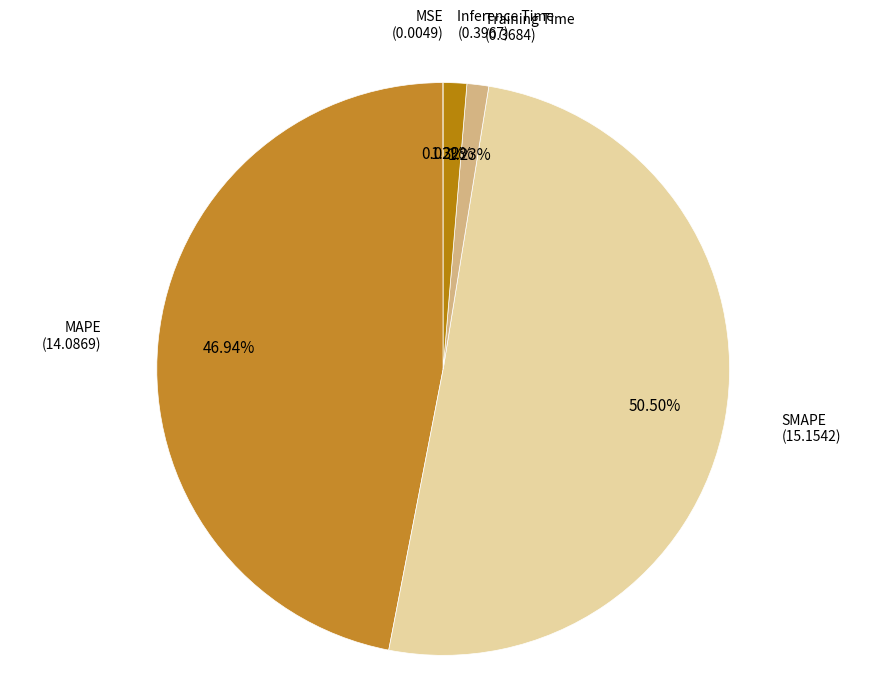

Which has a higher value, Inference Time or MAPE?

MAPE